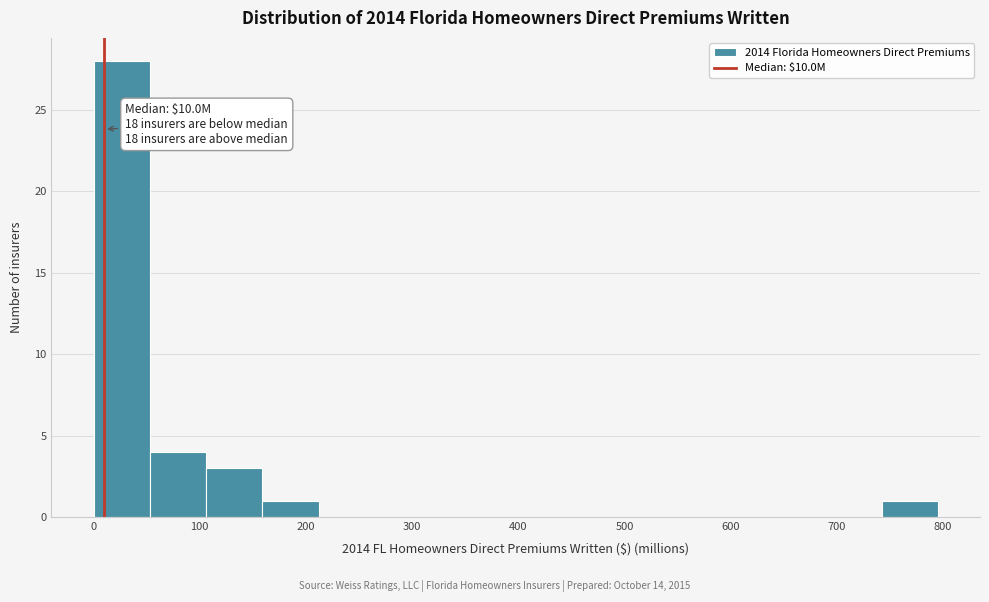

Over which range of the x-axis is the bar tallest?

0 to 50